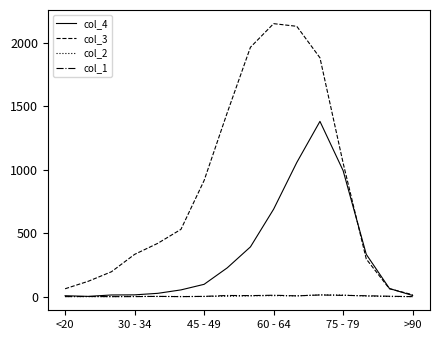

Which series has the largest total across all categories?

col_3